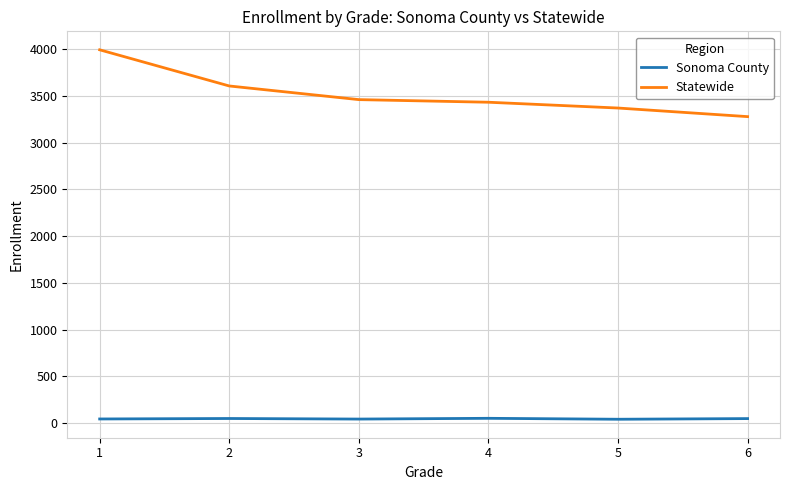

Which series changed the most between 1 and 6?

Statewide